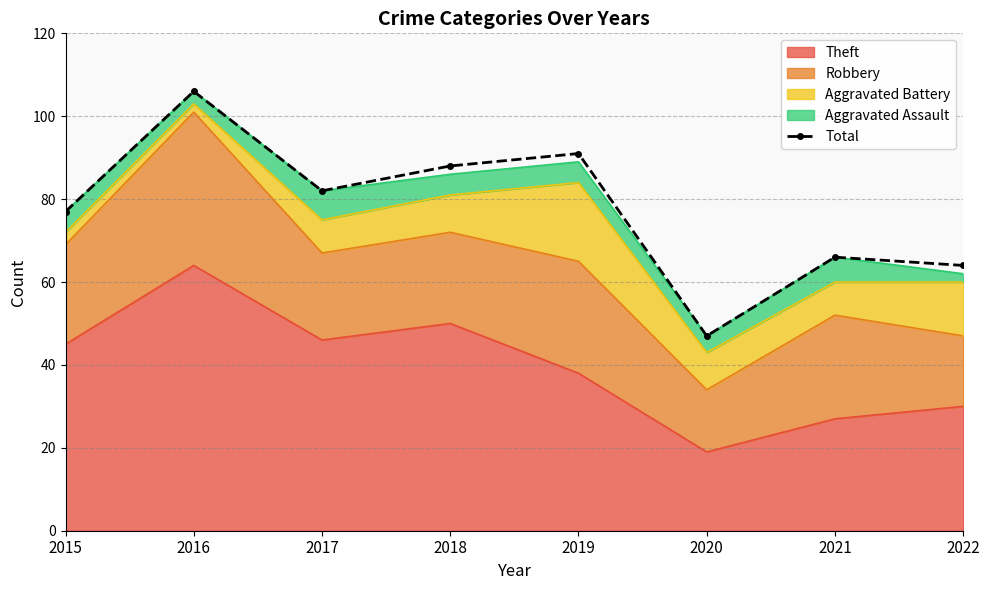

Which label corresponds to the smallest value in the chart?

2020